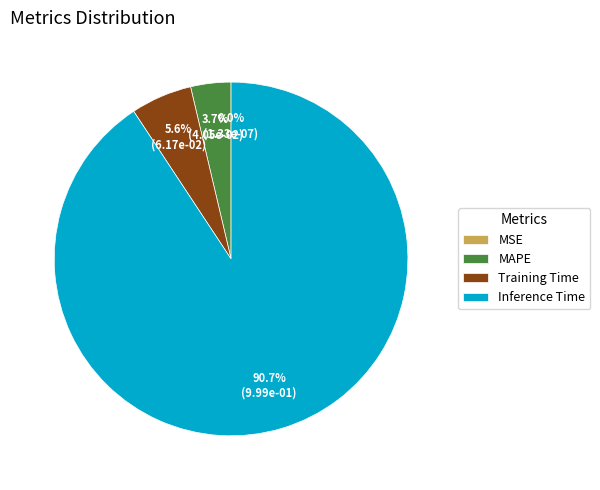

Does MAPE represent more than half of the total?

No